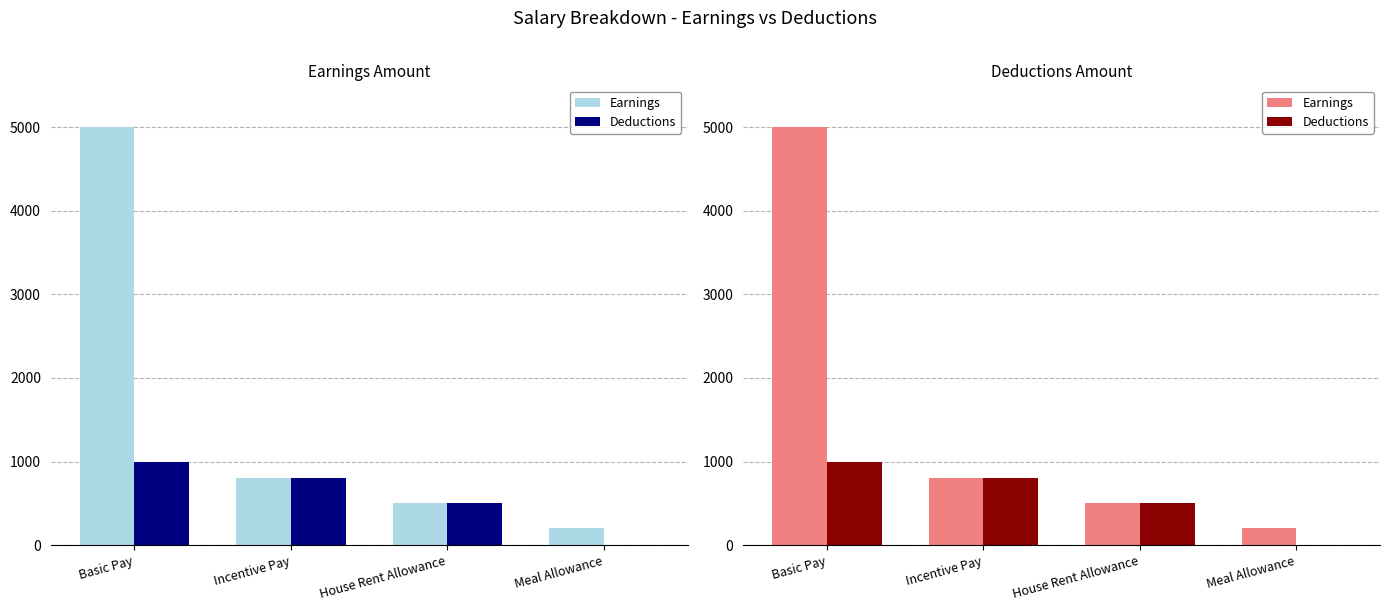

What are all the series names shown in the legend?

Earnings, Deductions